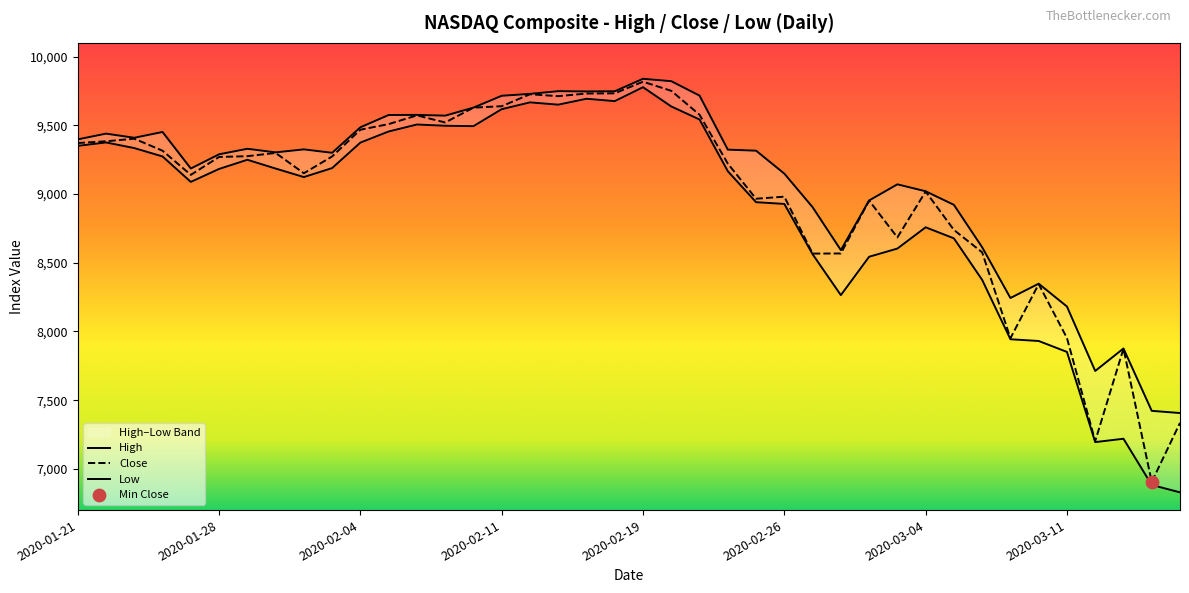

Which series reaches the maximum Y coordinate?

High